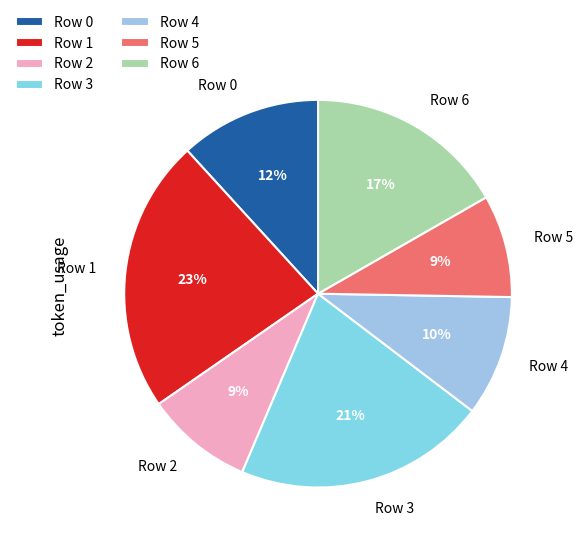

How many segments does this pie chart have?

7